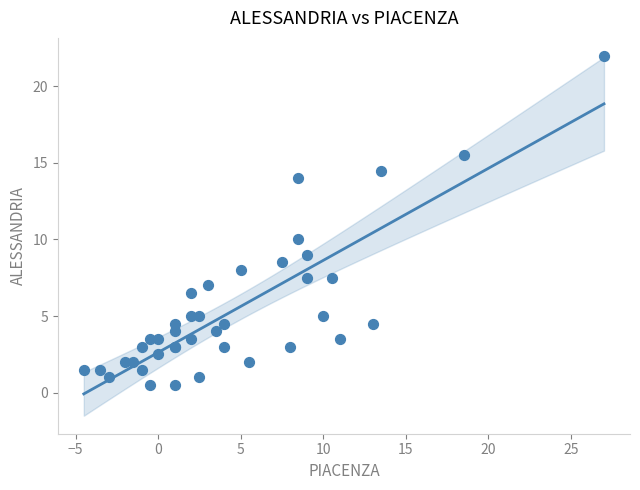

What Y value in the scatter plot is closest to 11?

10.0